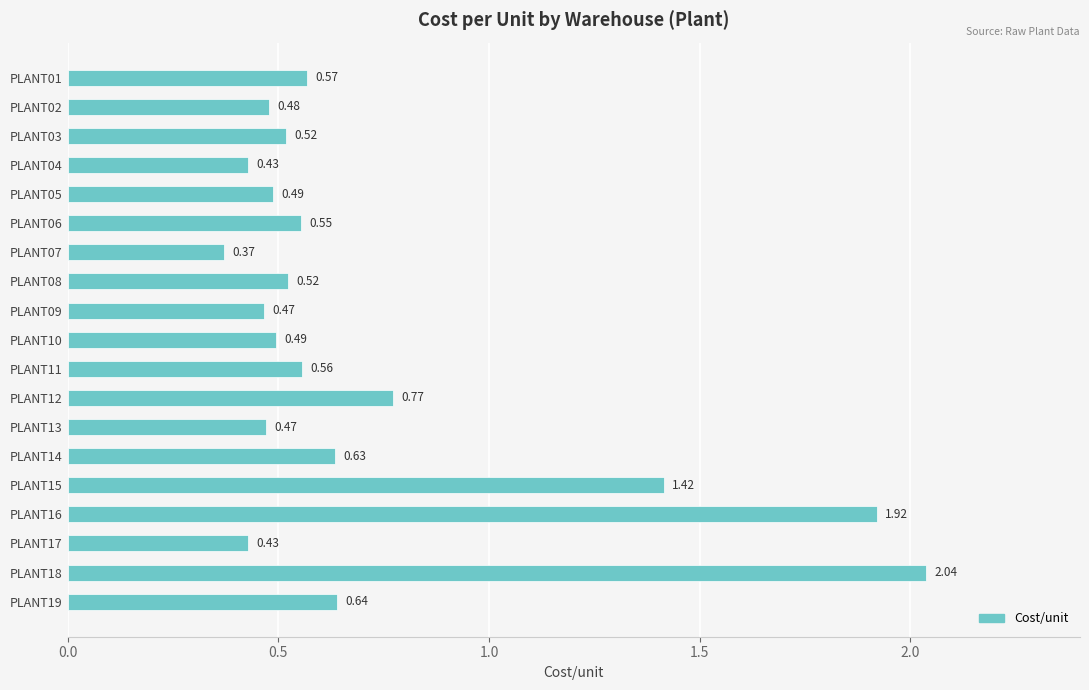

What is the change in value from PLANT02 to PLANT14?

+0.2